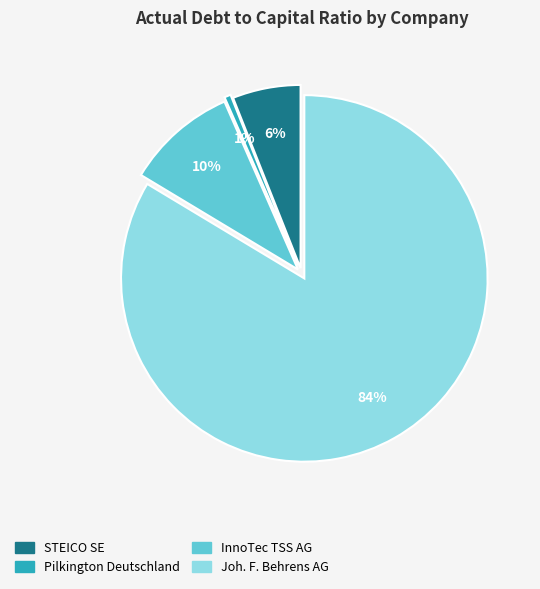

Is there any slice that represents more than half of the pie?

Yes